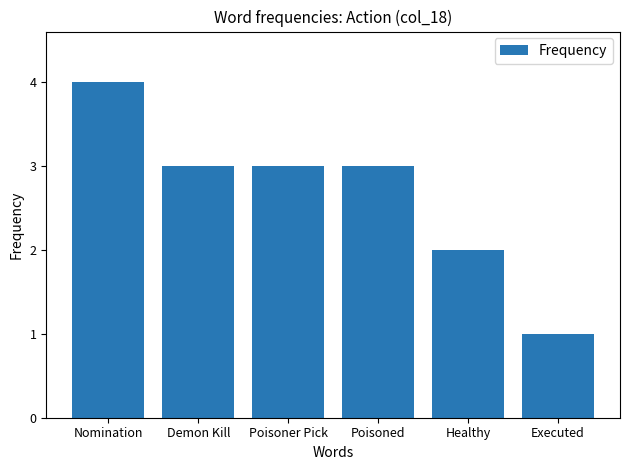

Between Poisoner Pick and Healthy, which is larger?

Poisoner Pick